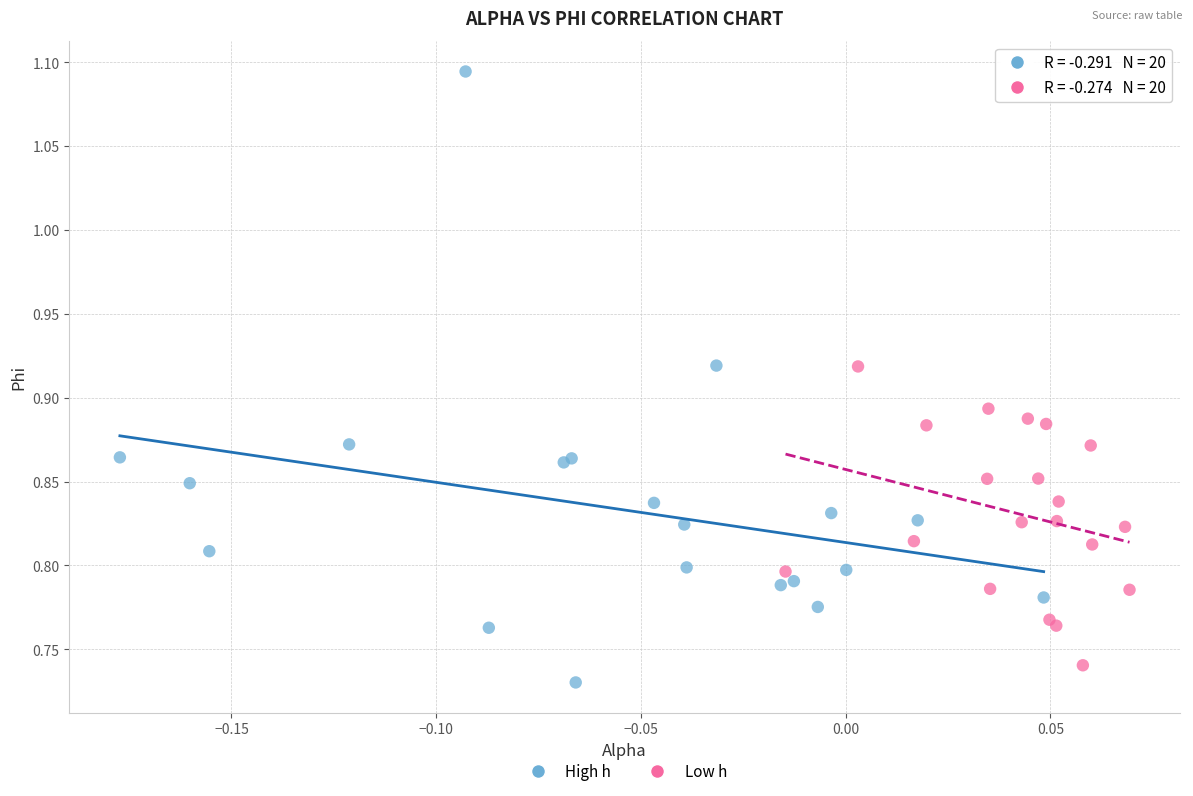

Which series has the largest Y range (max minus min)?

High h